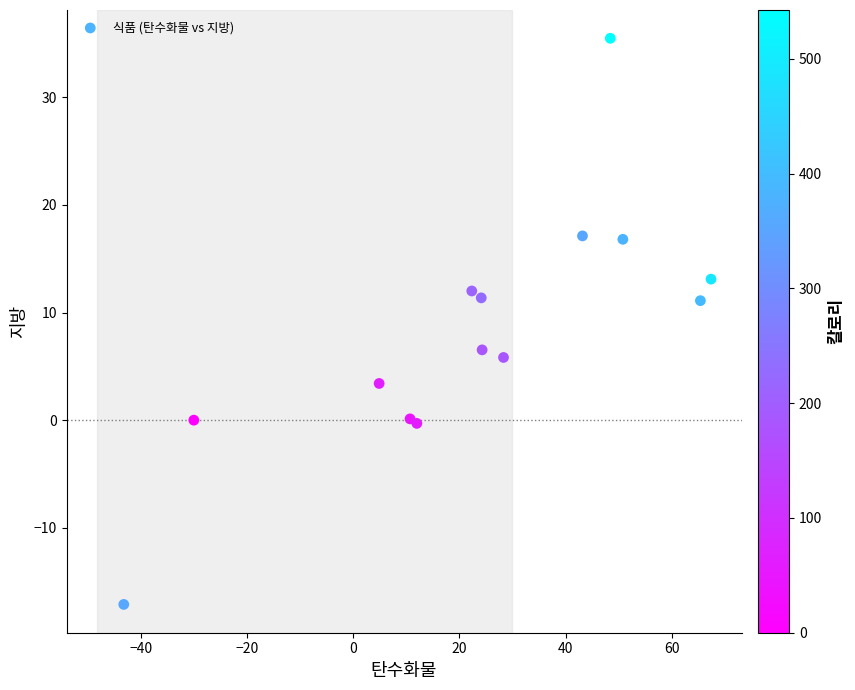

What is the range of Y values (max minus min)?

52.6